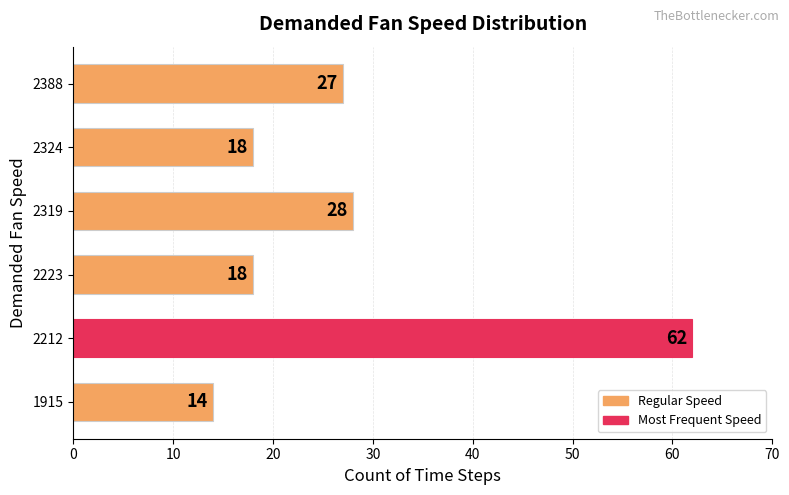

How many values are below 27?

3